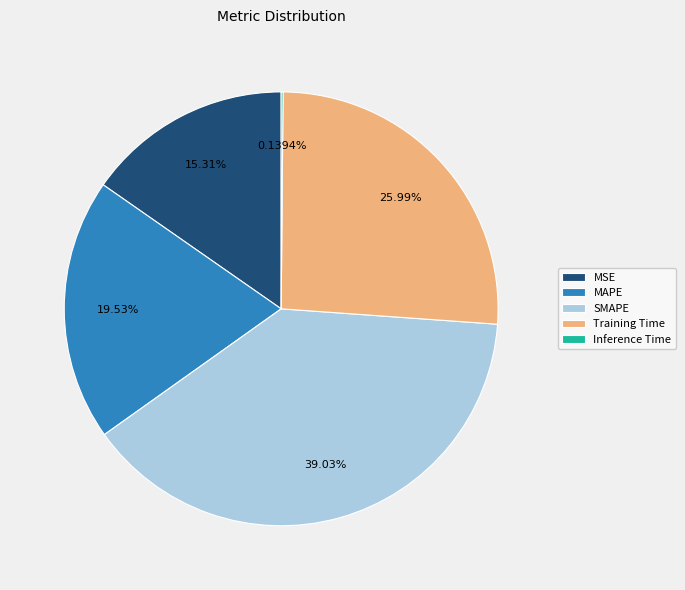

Is there any slice that represents more than half of the pie?

No